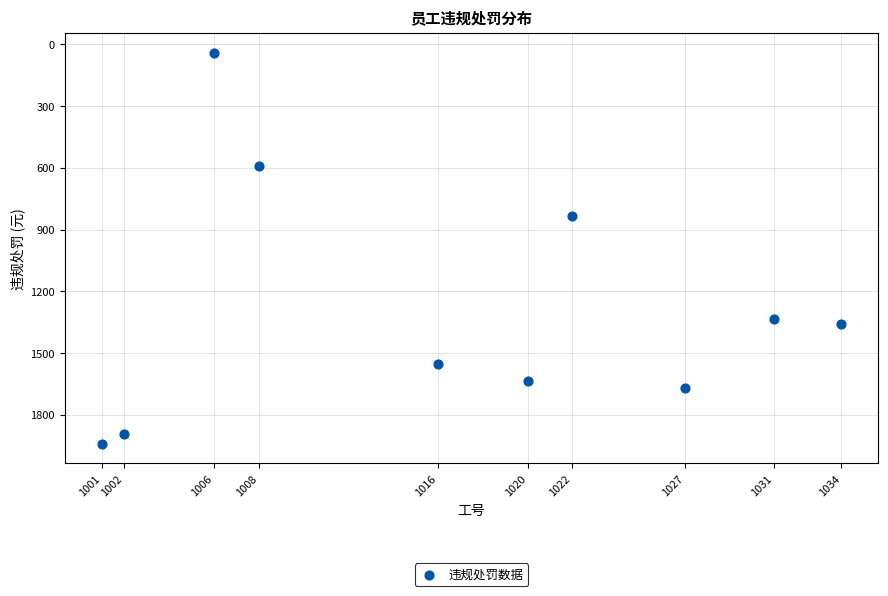

What Y value in the scatter plot is closest to 991?

832